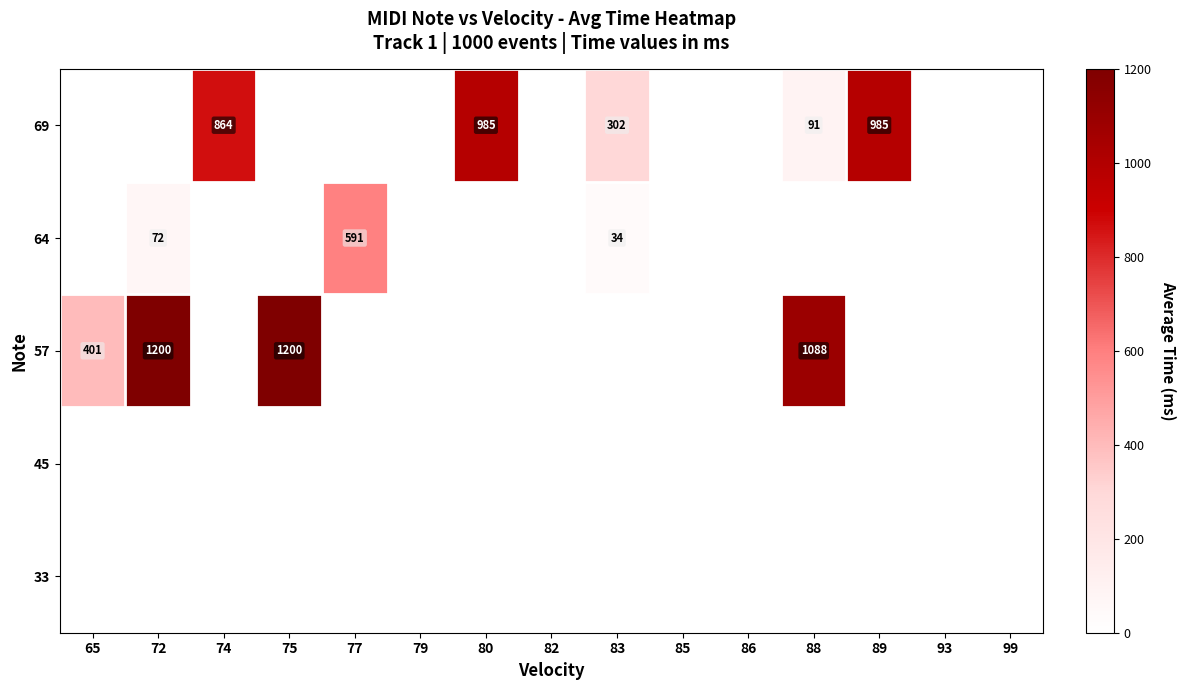

Is it true that 57 equals 1088 at 88?

True